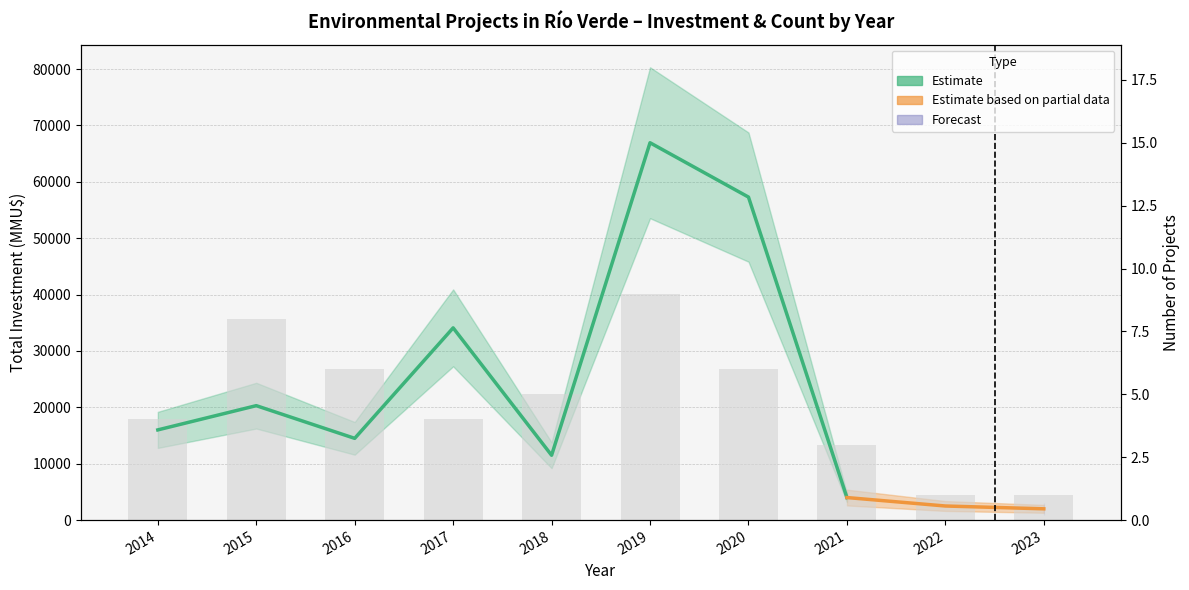

What is the average value?

20973.9